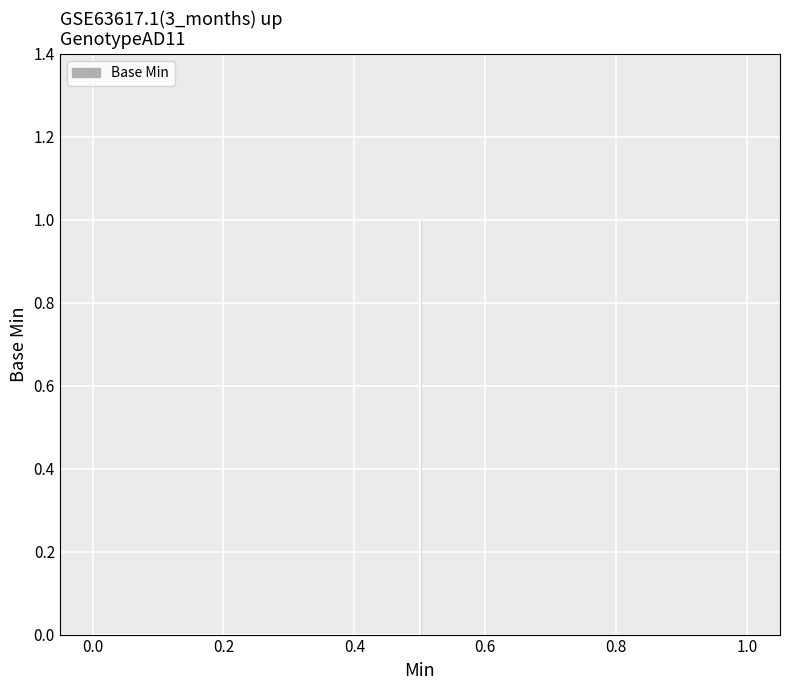

True or false: there are more than 1 points higher than both neighbors.

False